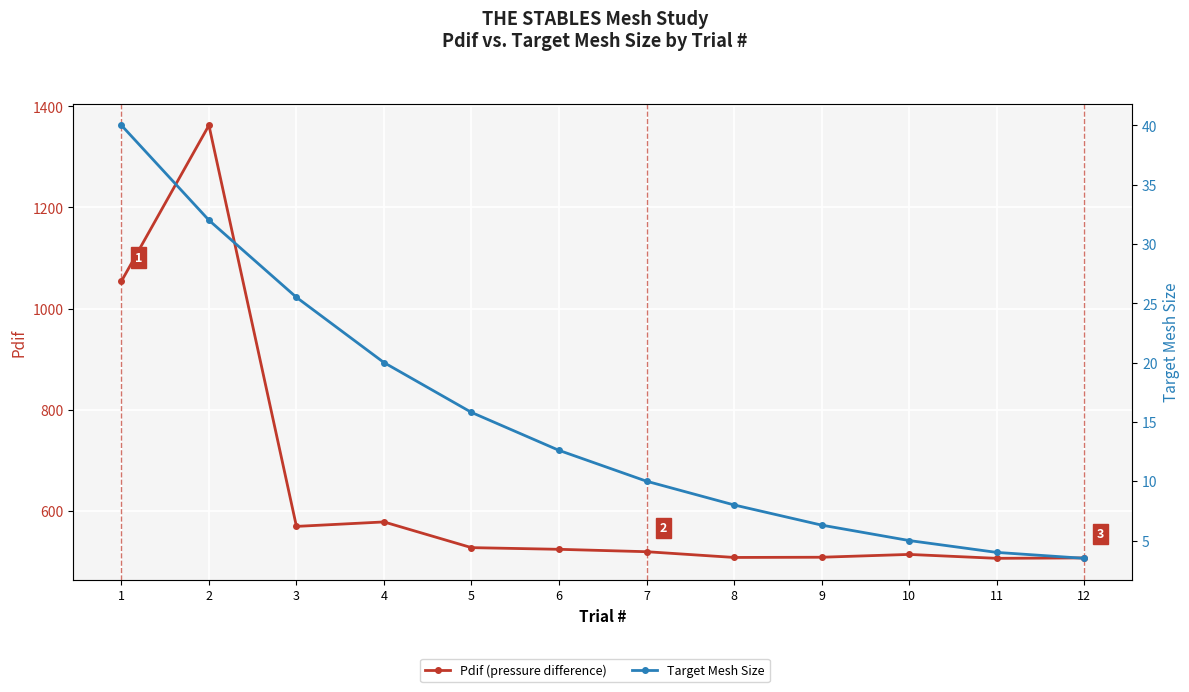

What is the value of the Pdif (pressure difference) point at the 4th from the left?

577.9